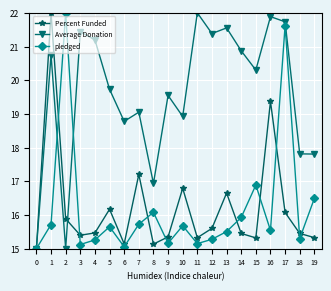

Is the value of Average Donation at 12 greater than the value of pledged at 0?

Yes